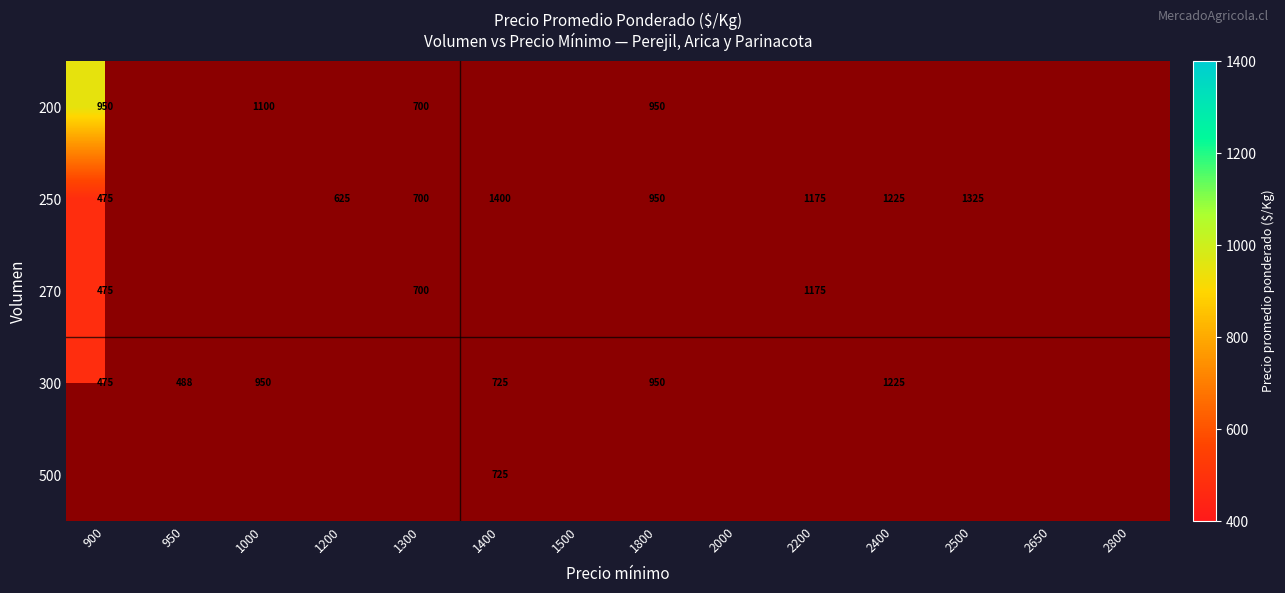

True or false: 270 has a value of 250 at 900.

False